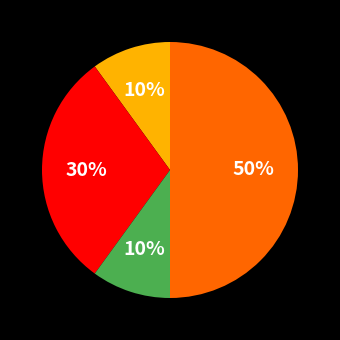

To the nearest percent, what is the average slice percentage?

25%